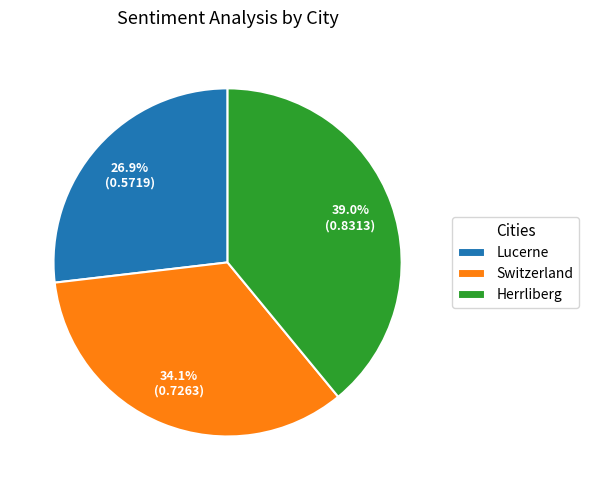

To the nearest percent, what is the difference between the Lucerne and Herrliberg slice percentages?

12%